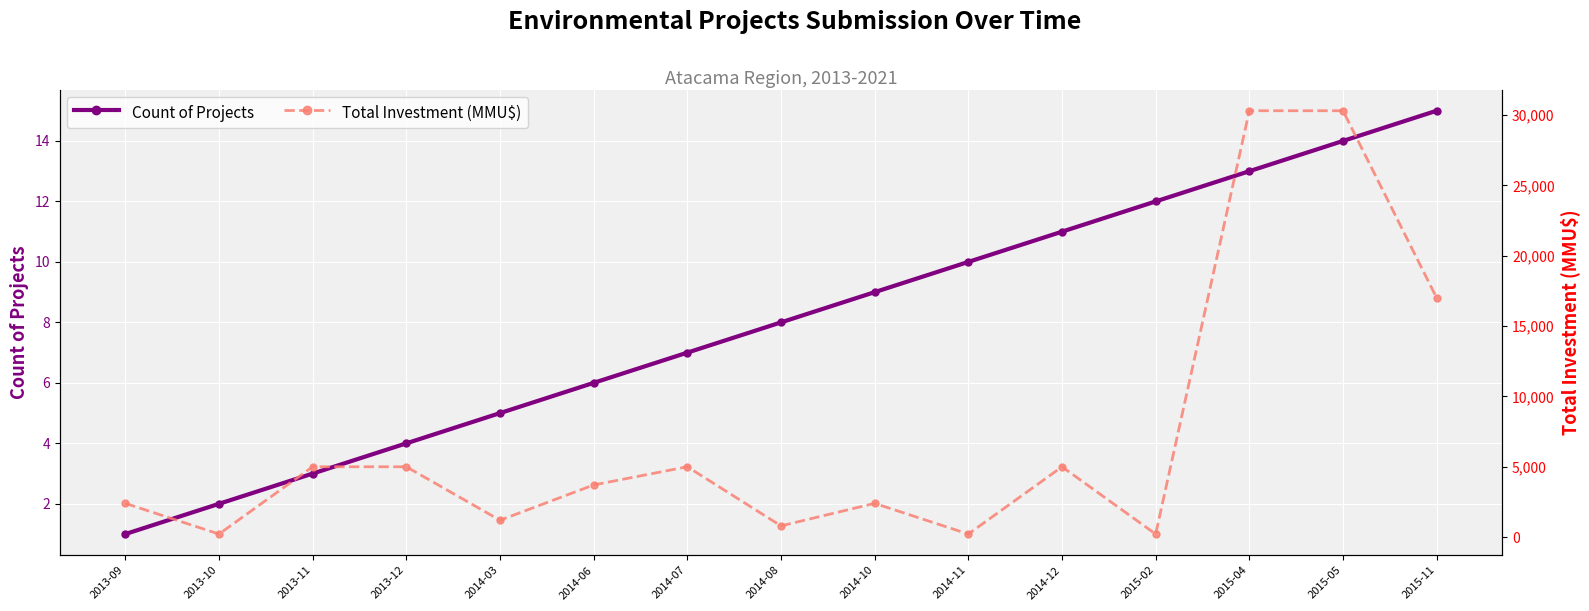

List the series in order of their peak value, lowest first.

Count of Projects, Total Investment (MMU$)